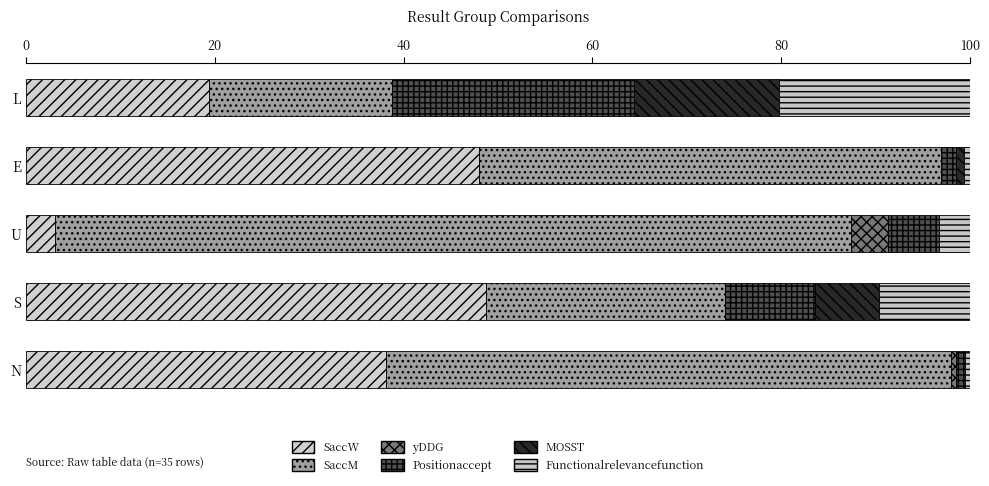

How many categories are shown in the chart?

5